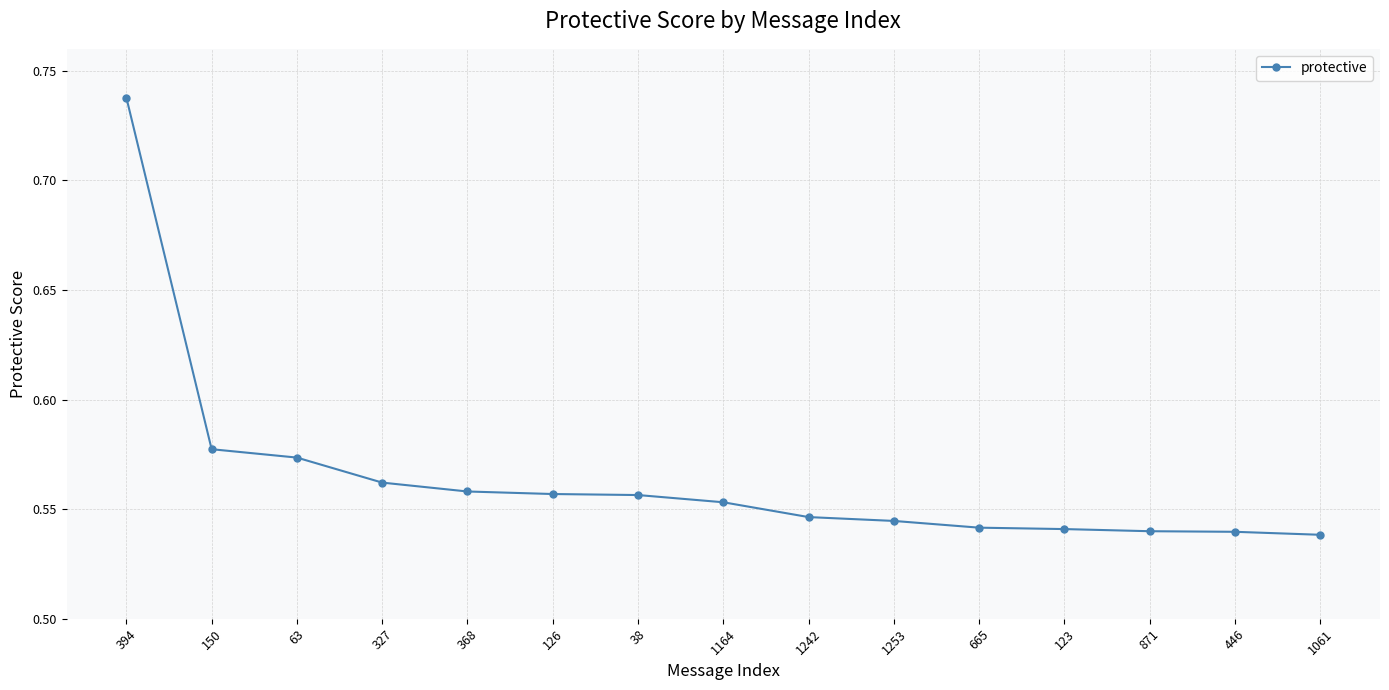

What position from the right is 1242?

7